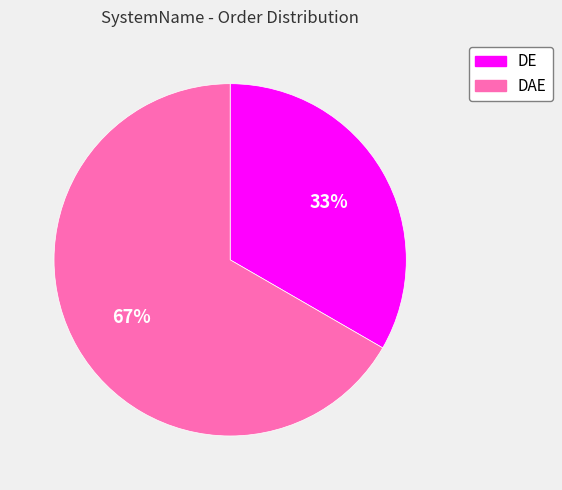

To the nearest percent, what percentage of the pie is DE?

33%